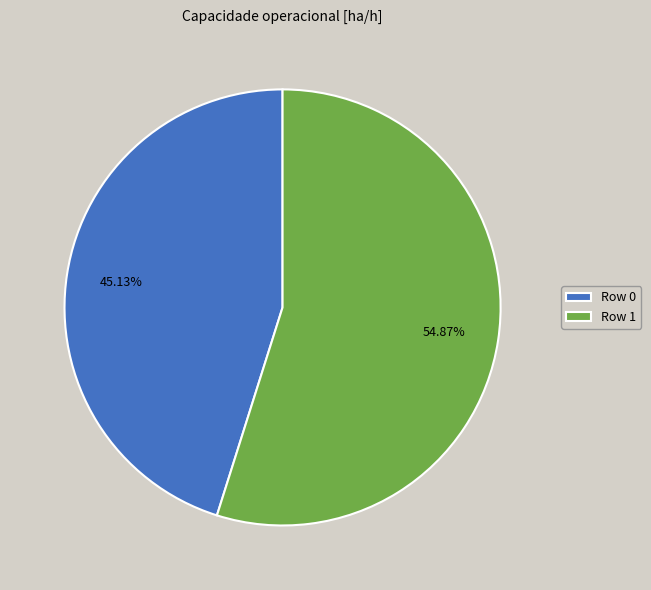

Which has a higher value, Row 0 or Row 1?

Row 1